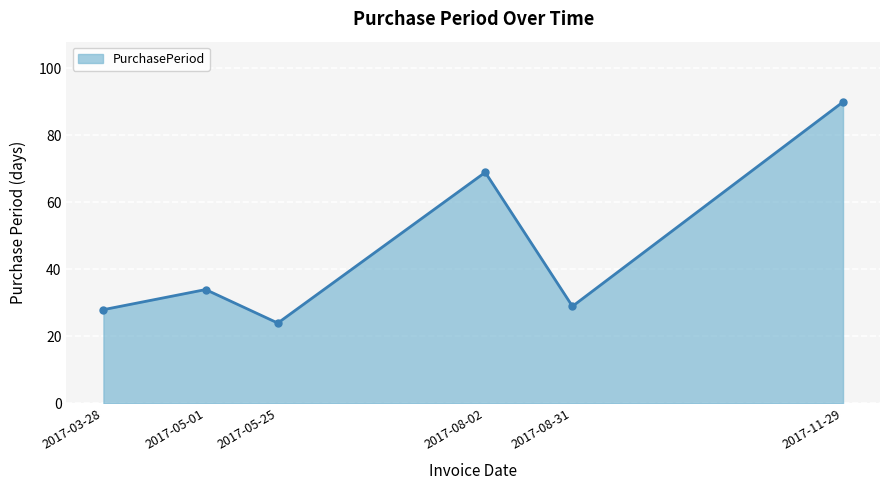

What value does the data have at 2017-11-29, to the nearest 10?

90